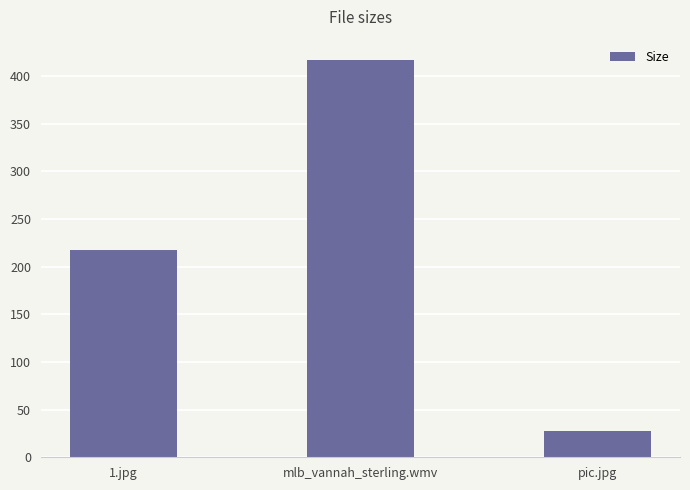

The value at pic.jpg is 27.8. True or false?

True